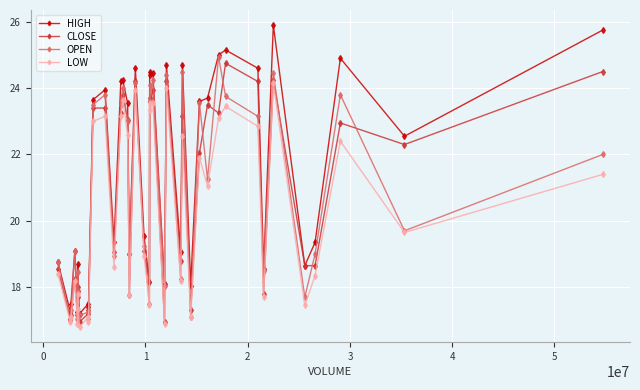

Which series has the largest range (max minus min)?

HIGH